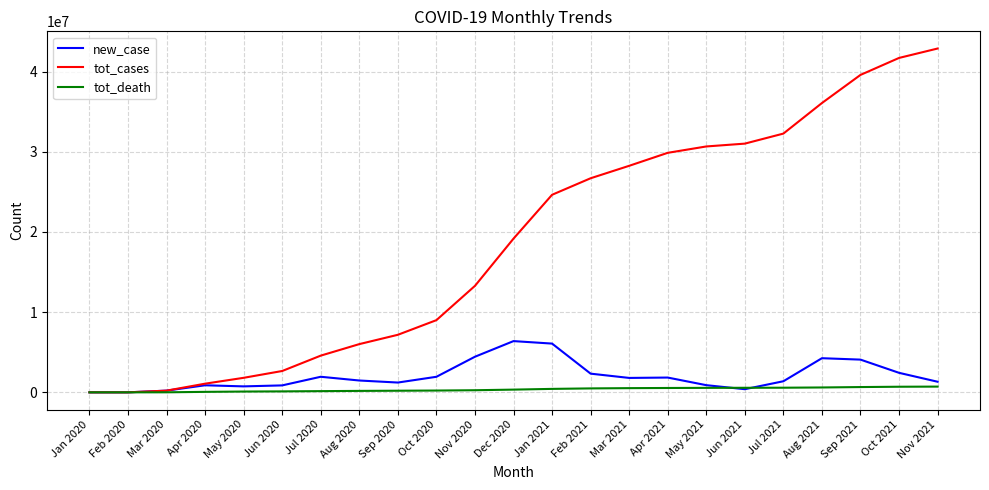

Rank the series by their maximum value, from lowest to highest.

tot_death, new_case, tot_cases